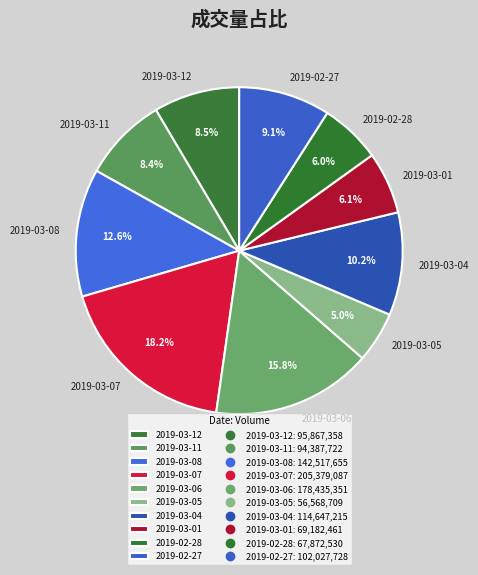

How many slices are in this pie chart?

10